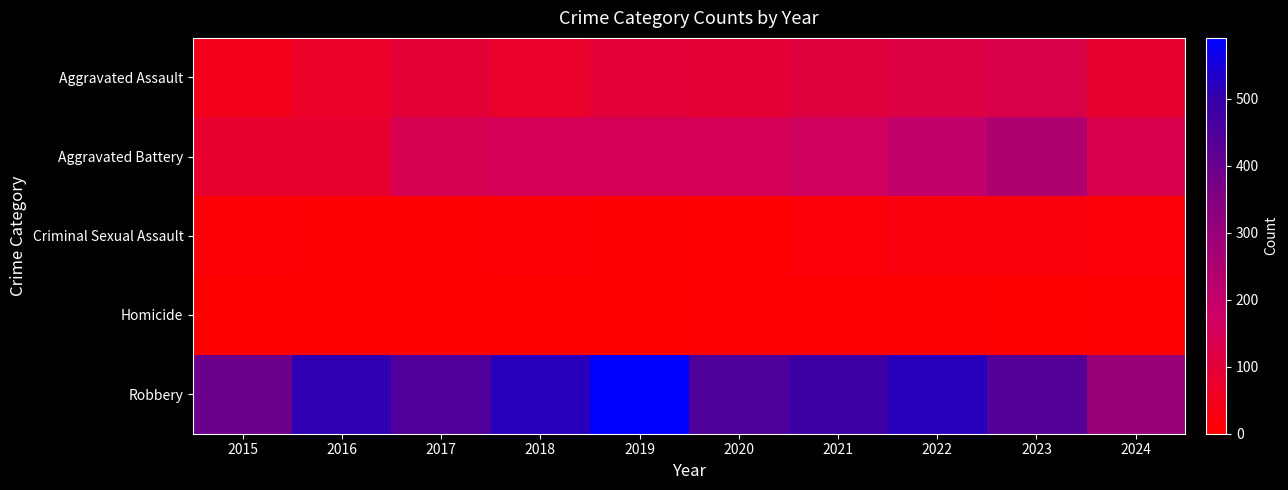

At how many categories does at least one series exceed 477?

5